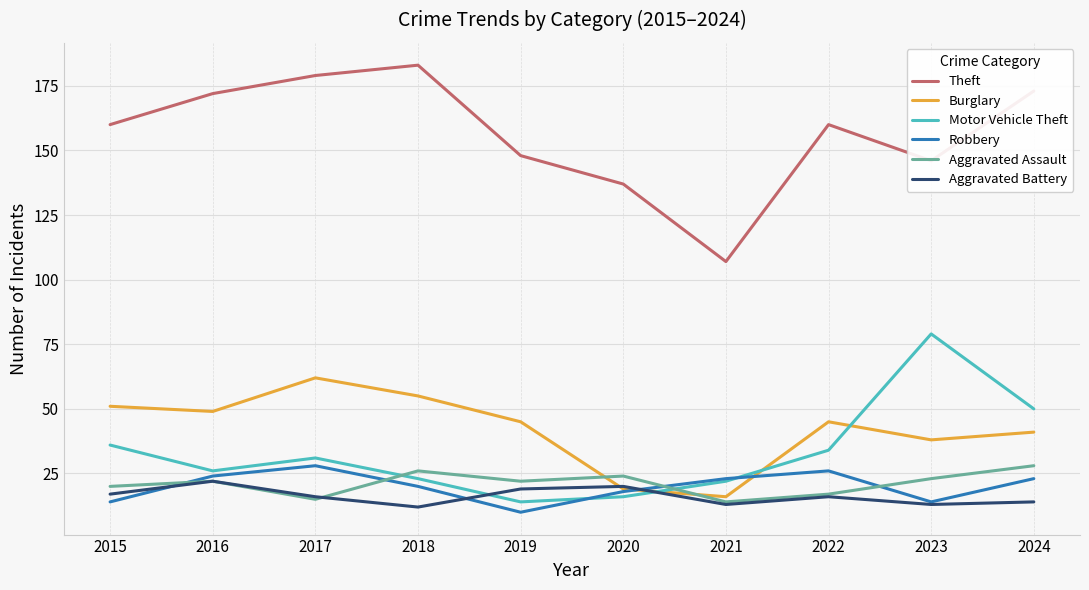

Is the value of Motor Vehicle Theft at 2024 greater than the value of Aggravated Battery at 2017?

Yes